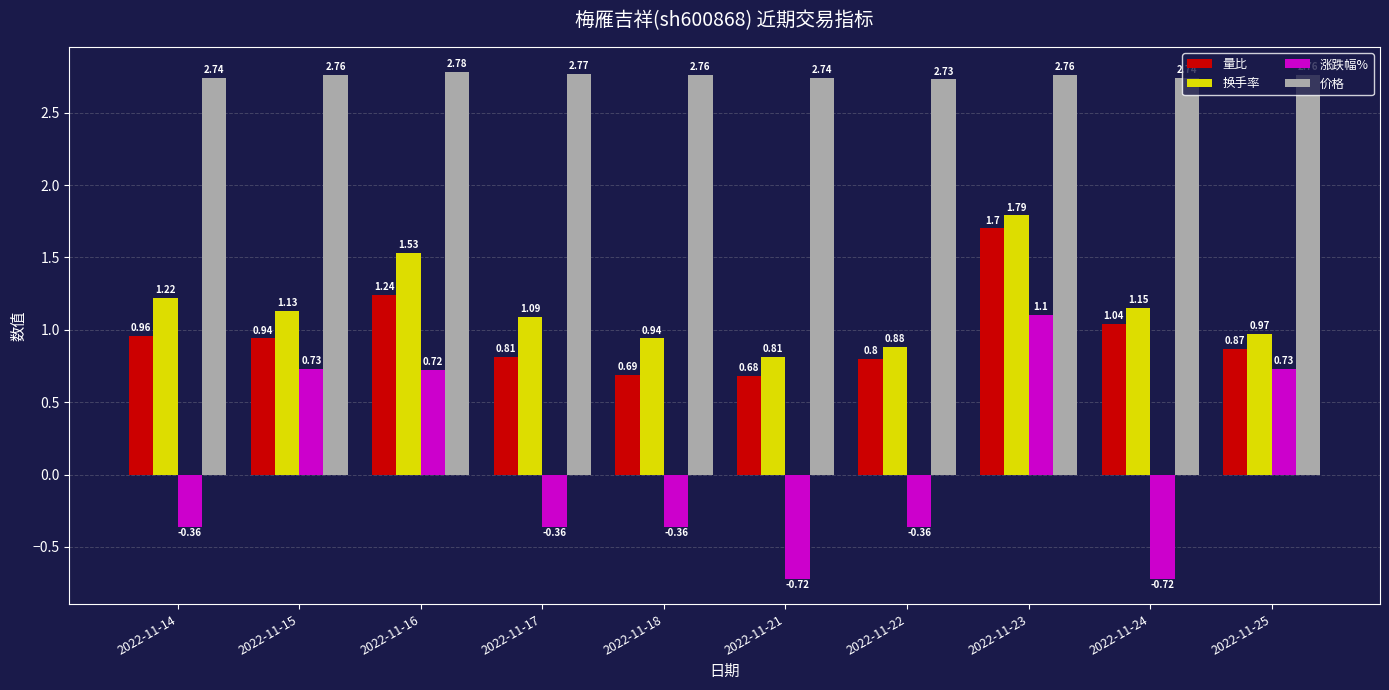

At which category is the sum across all series the highest?

2022-11-23